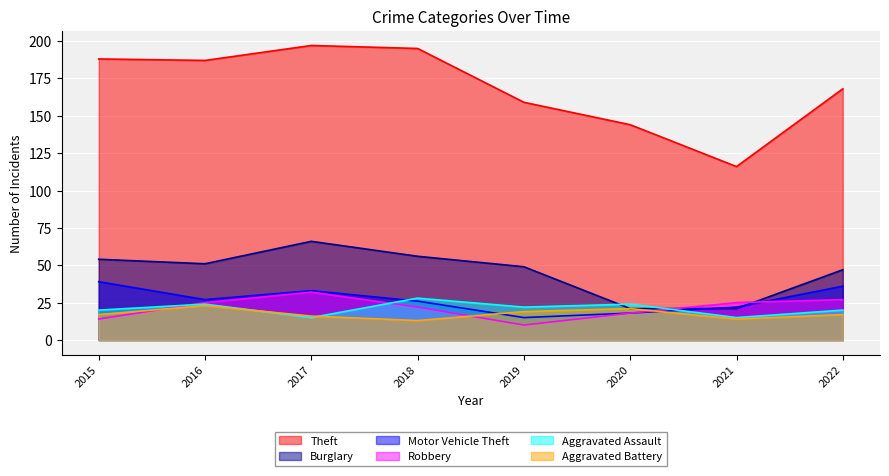

Which label corresponds to the smallest value in the chart?

2019